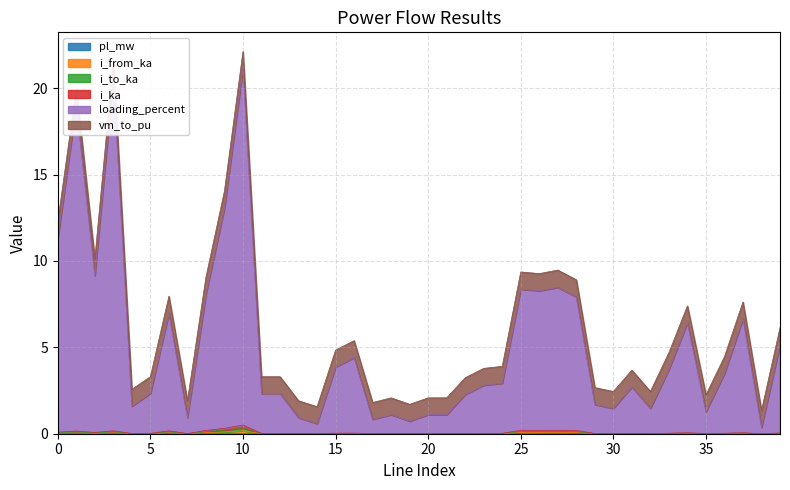

Which series has the largest range (max minus min)?

loading_percent